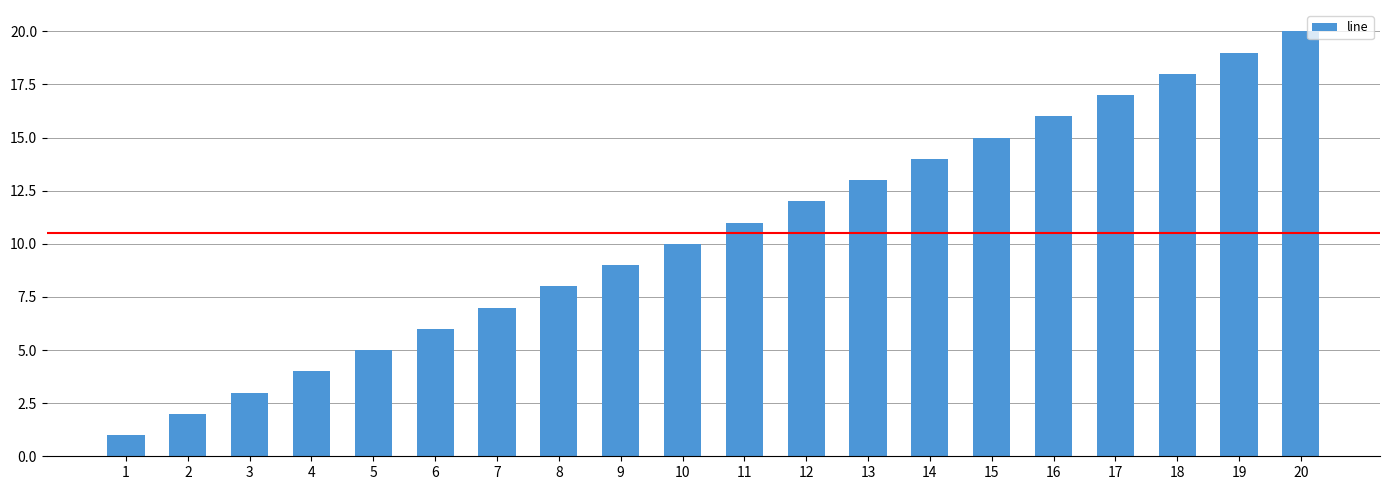

Reading right to left, transcribe all the data shown in this chart.

20	19	18	17	16	15	14	13	12	11	10	9	8	7	6	5	4	3	2	1